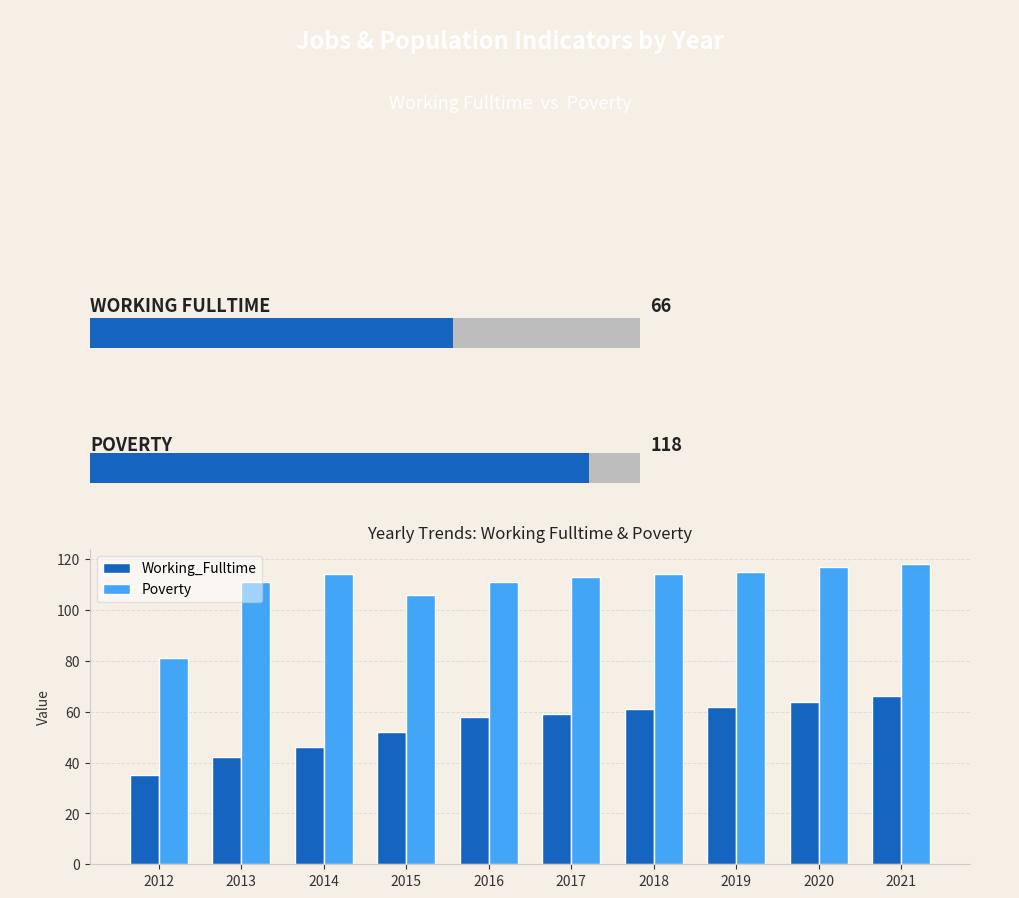

Reading right to left, transcribe all the data shown in this chart.

Working_Fulltime: 66	64	62	61	59	58	52	46	42	35
Poverty: 118	117	115	114	113	111	106	114	111	81